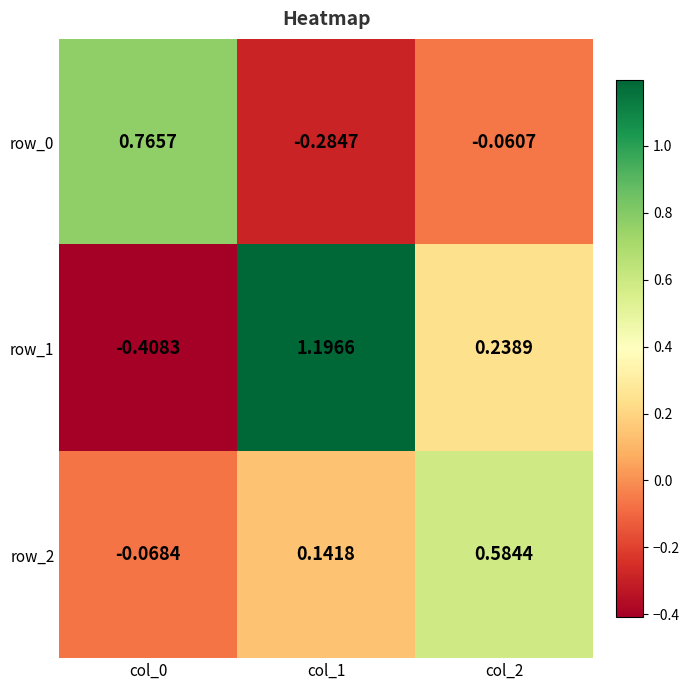

Is the value of row_2 at col_0 greater than the value of row_0 at col_2?

No